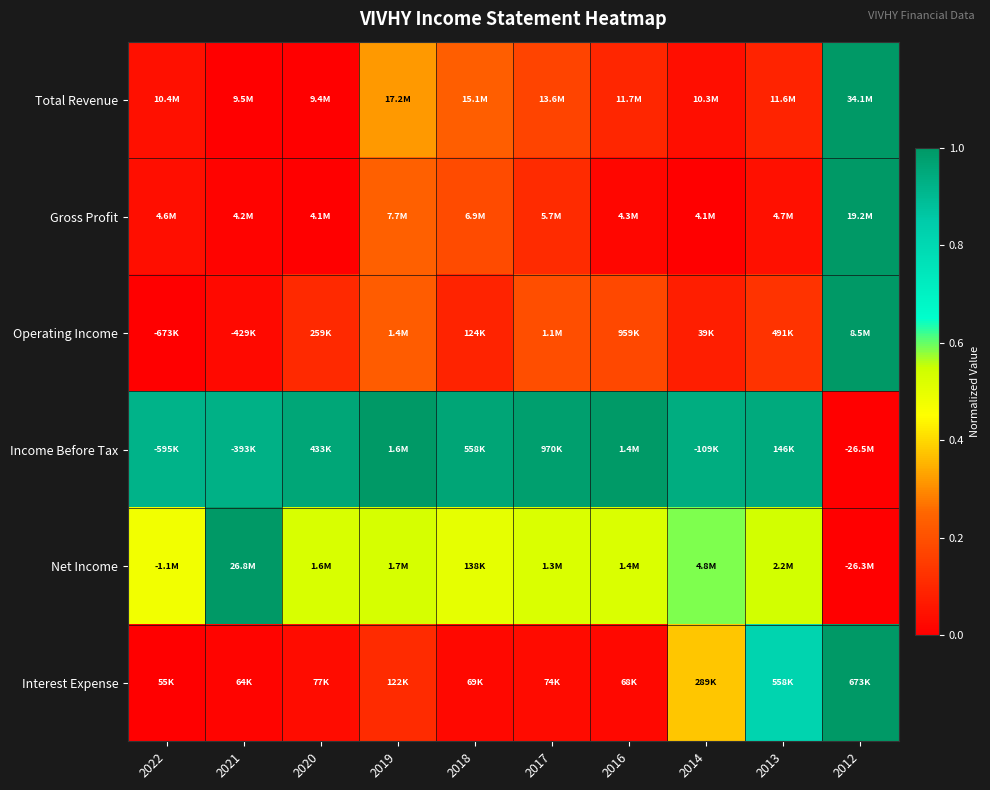

At which category is the sum across all series the highest?

2012